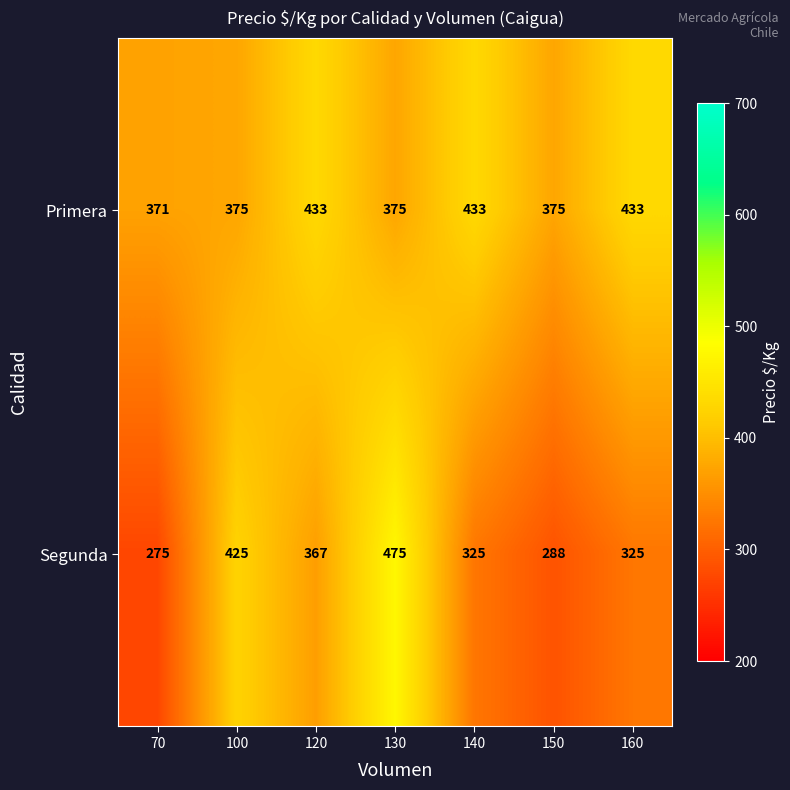

What is the difference between the maximum and second lowest values in the Primera series?

58